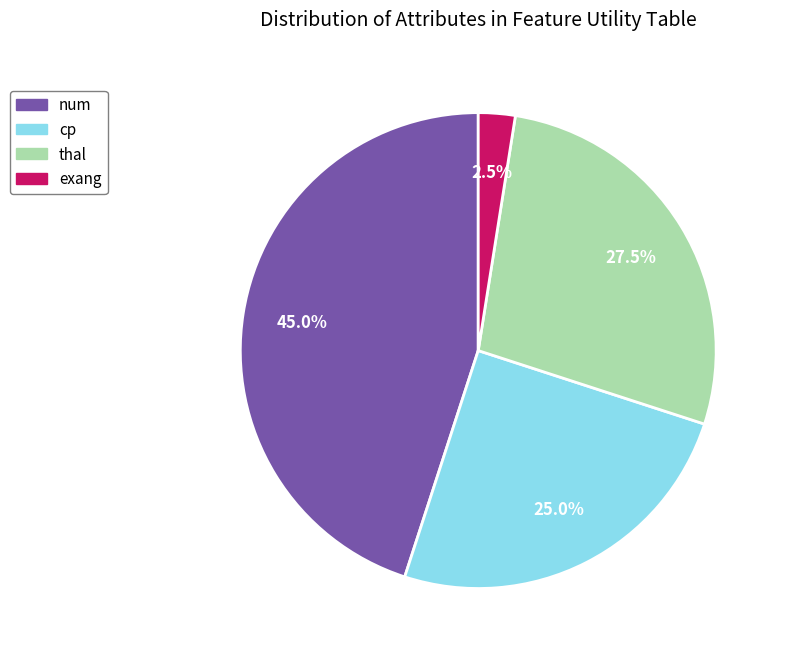

Do exang and thal together represent more than half of the pie?

No